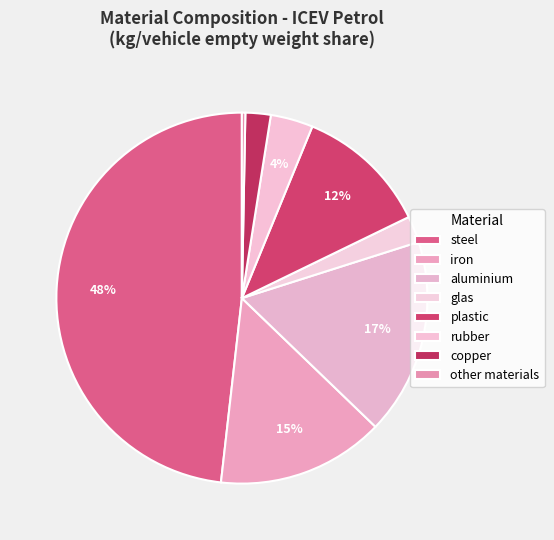

Count the number of slices in the pie.

8